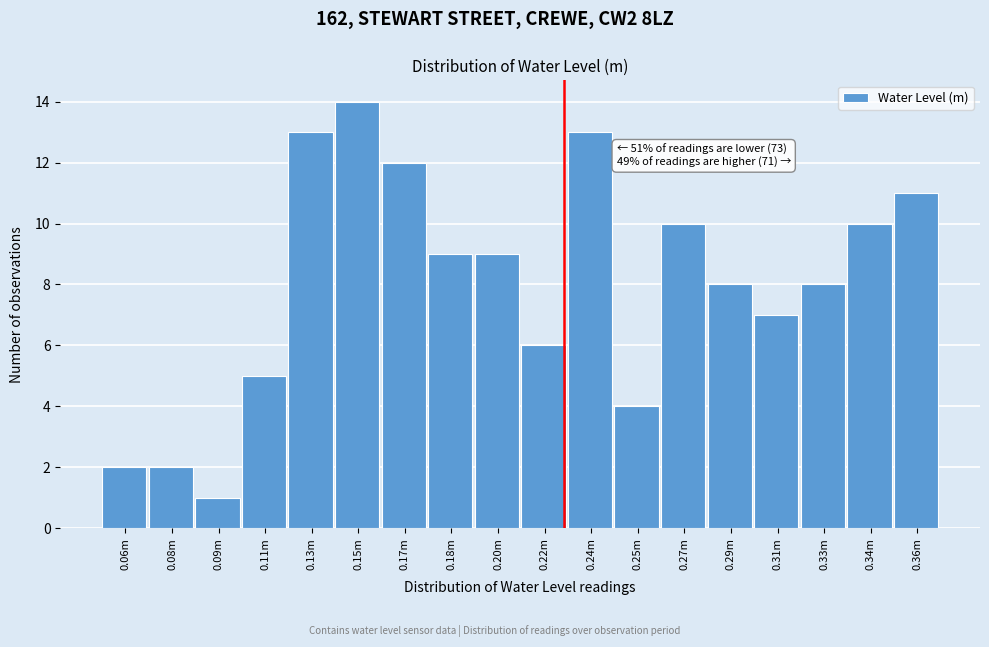

Reading right to left, transcribe all the data shown in this chart.

11	10	8	7	8	10	4	13	6	9	9	12	14	13	5	1	2	2